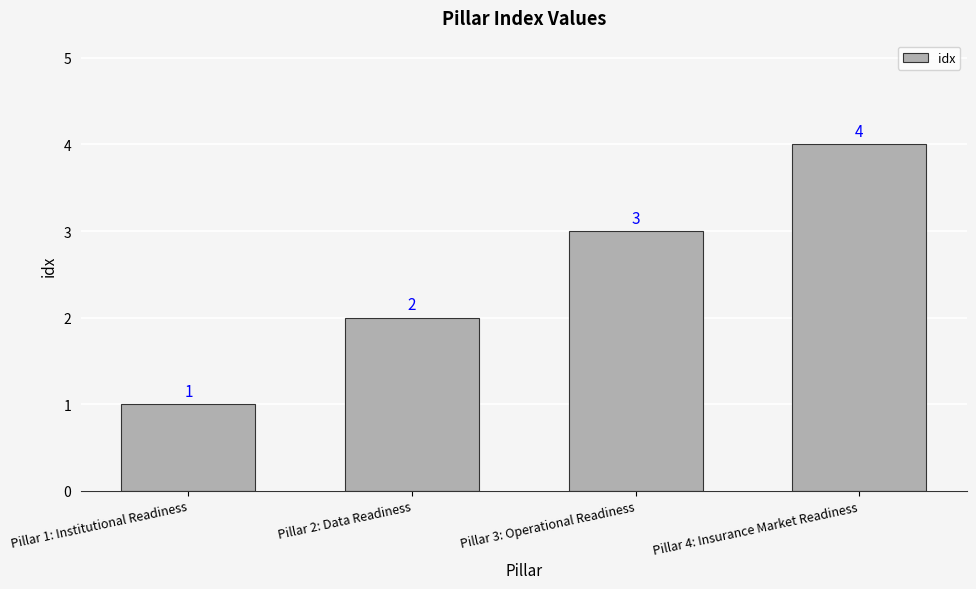

How many bars are there in total?

4